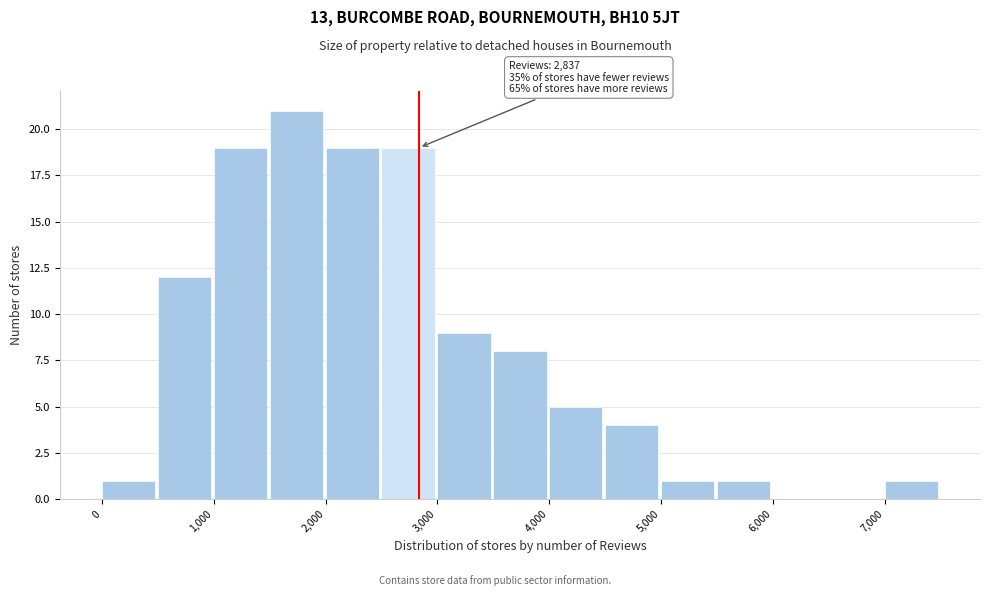

Which range on the x-axis has the tallest bar?

1500 to 2000